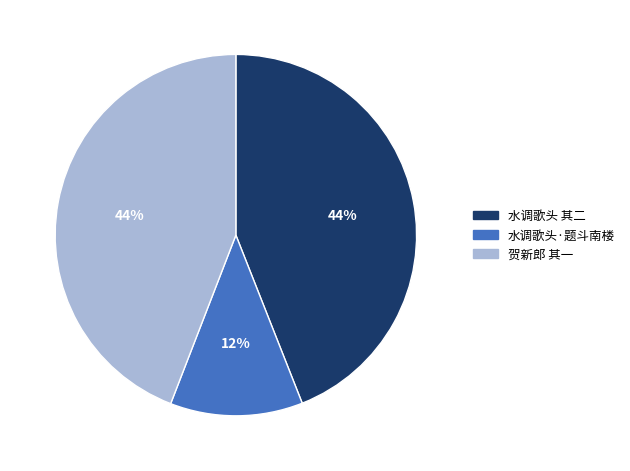

To the nearest percent, what is the average slice percentage?

33%